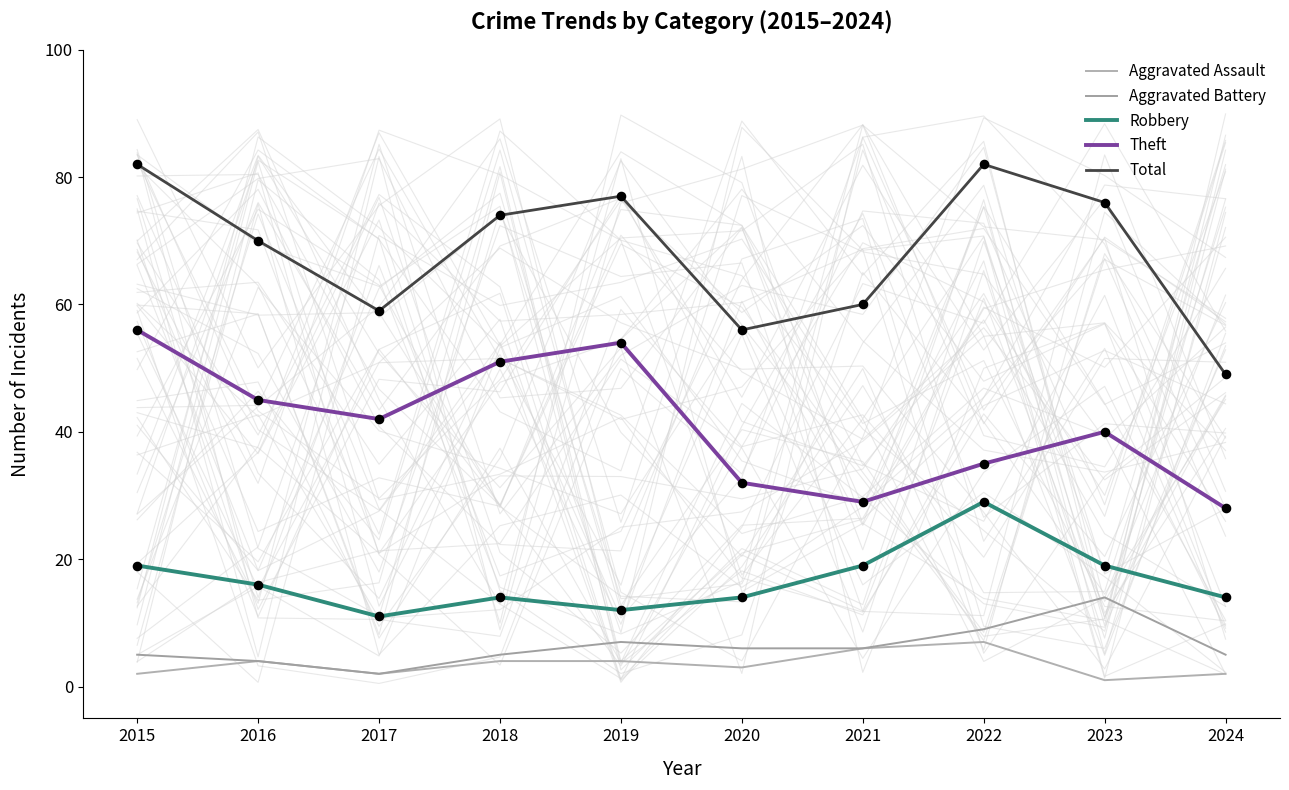

Is the value of Aggravated Battery at 2016 greater than the value of Total at 2024?

No